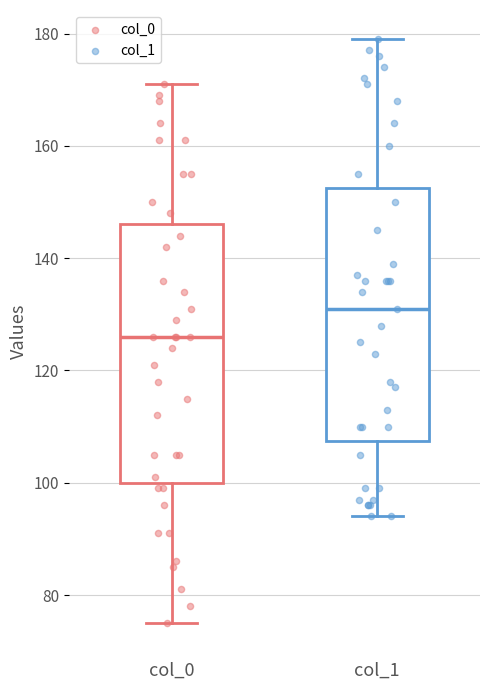

Where does the upper whisker of the box for col_1 end on the y-axis? The values are not printed on the chart, so give them approximately, as read against the axis.

180